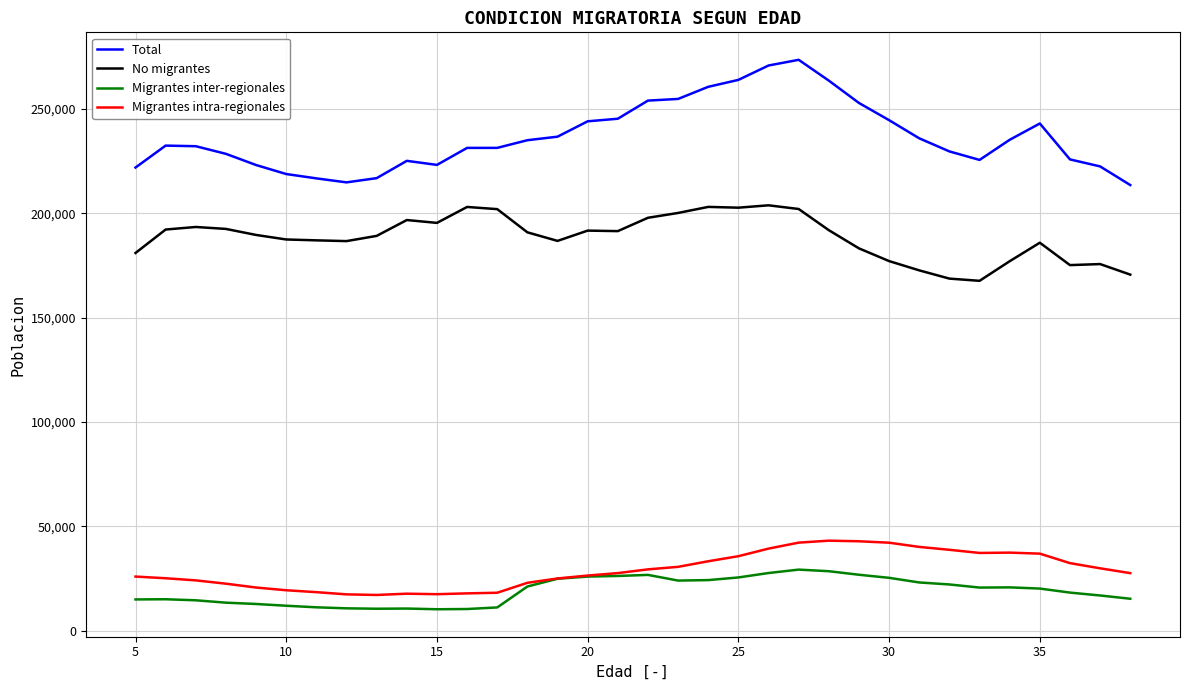

Which series has the largest total across all categories?

Total